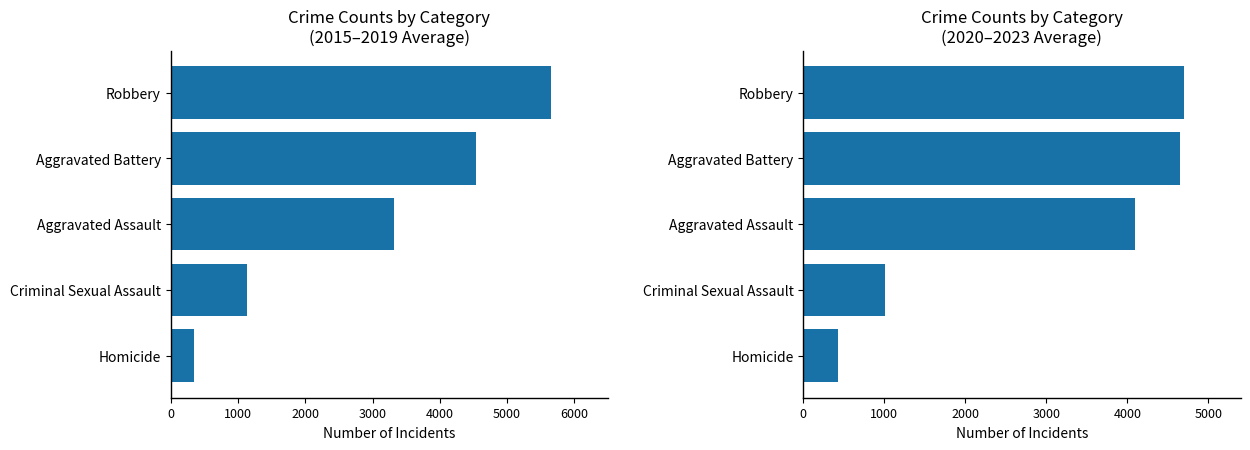

What are all the series names shown in the legend?

2015–2019 avg, 2020–2023 avg